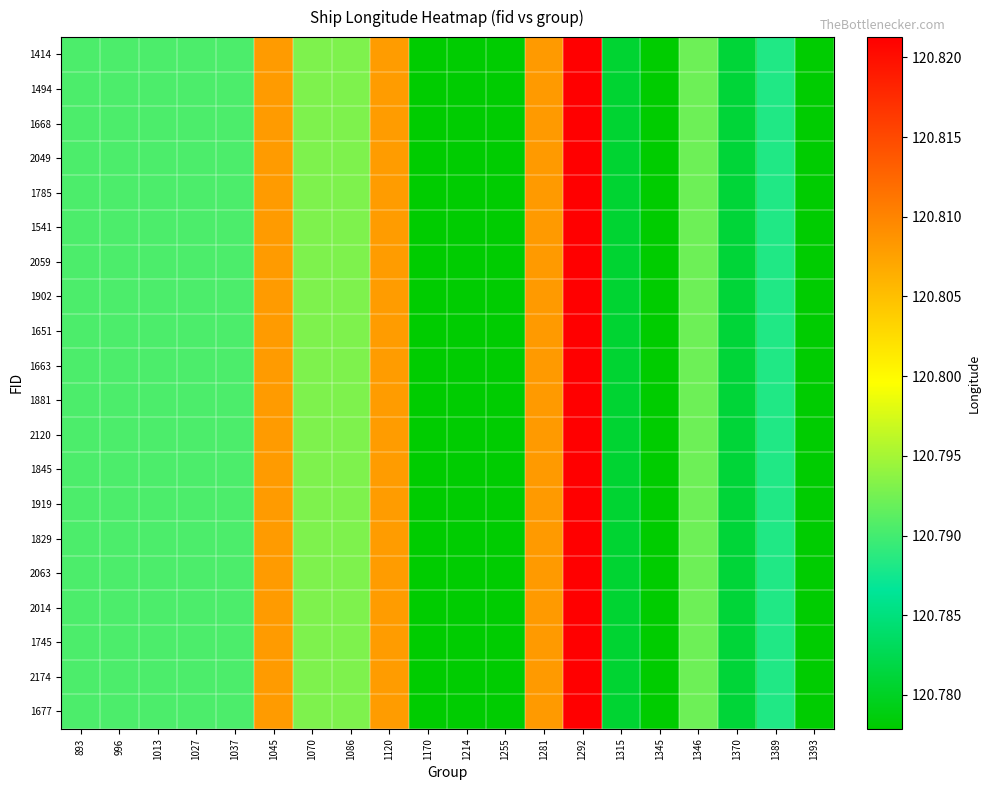

How many series are shown in this chart?

20